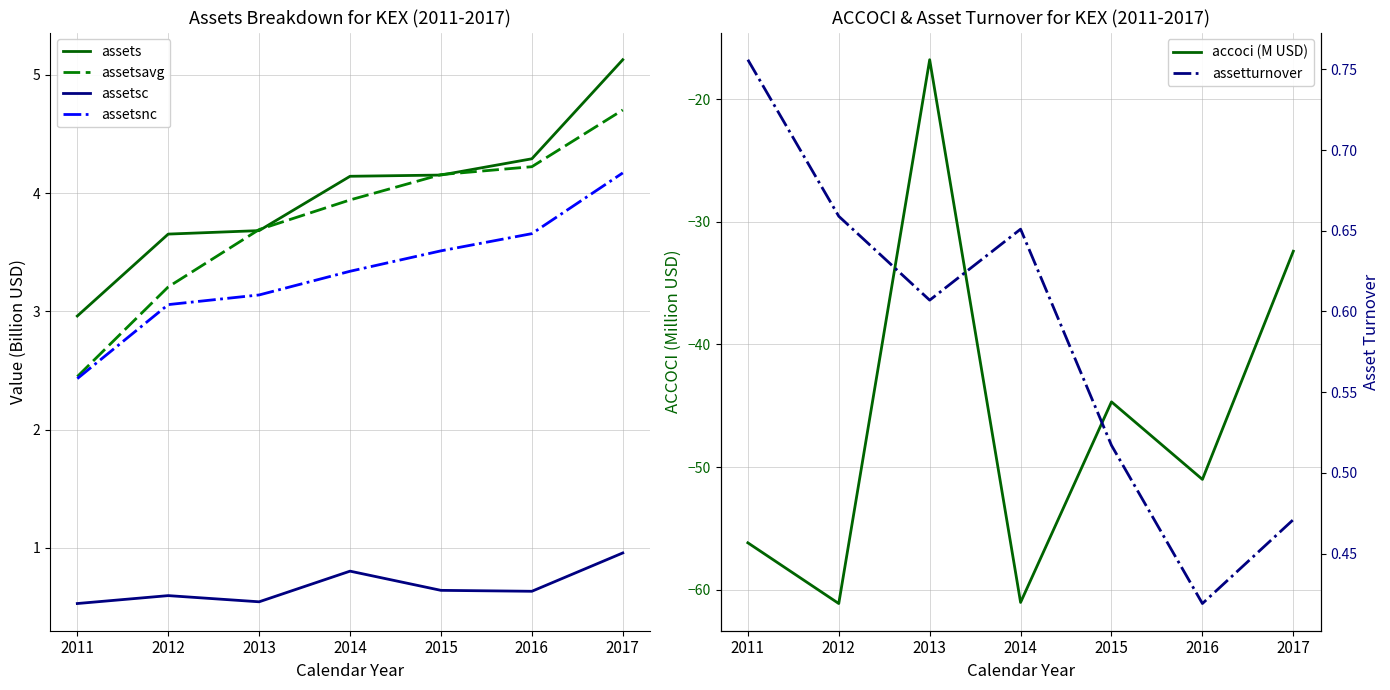

What is the minimum value for assets?

3.0